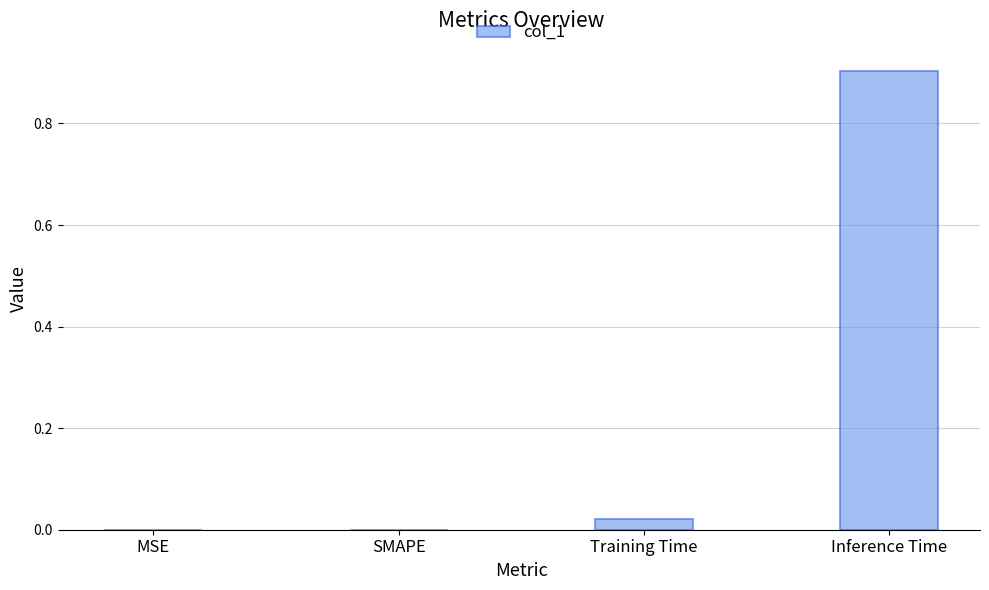

What is the maximum value shown in the chart?

0.9